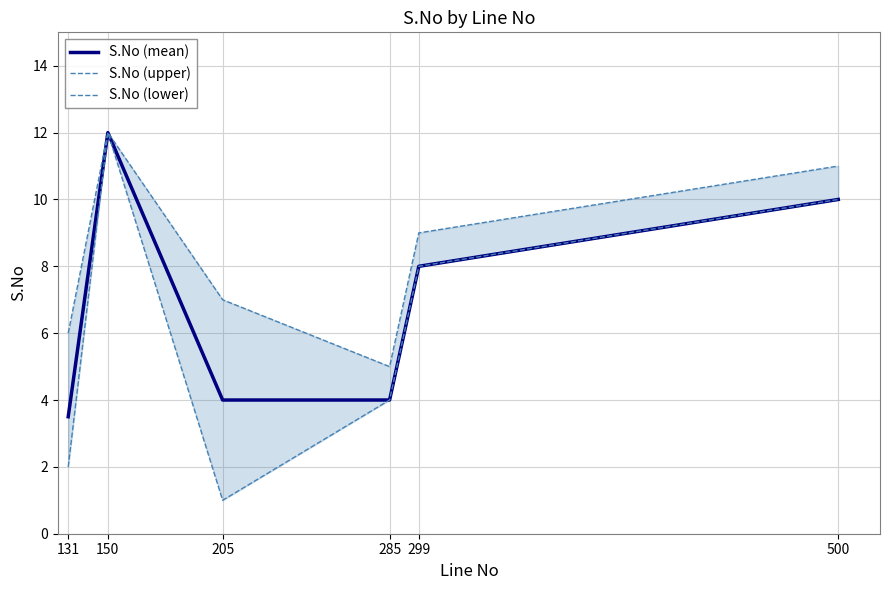

What is the minimum value for S.No (mean)?

3.5